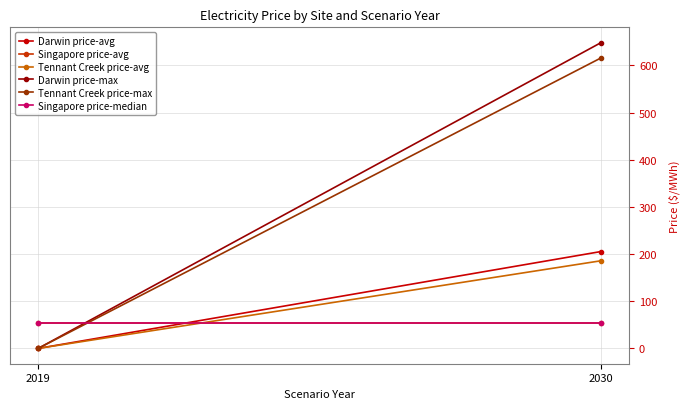

Reading left to right, what are all the values shown in this chart?

Darwin price-avg: 0.0	205.4
Singapore price-avg: 53.7	53.7
Tennant Creek price-avg: 0.0	185.9
Darwin price-max: 0.0	648.2
Tennant Creek price-max: 0.0	615.8
Singapore price-median: 53.7	53.7